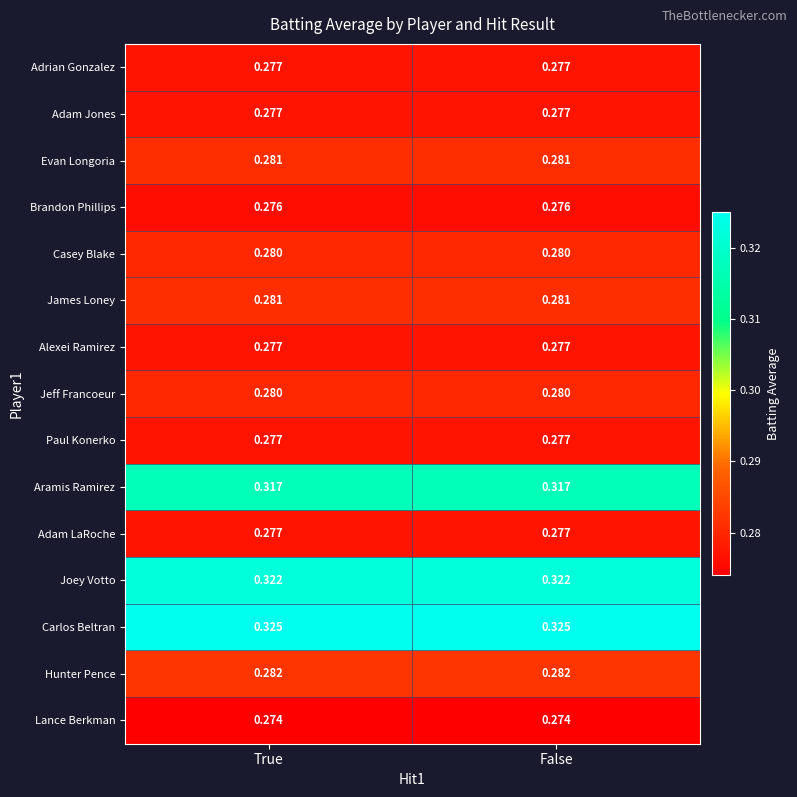

Is the value of Evan Longoria at True greater than the value of Brandon Phillips at False?

Yes